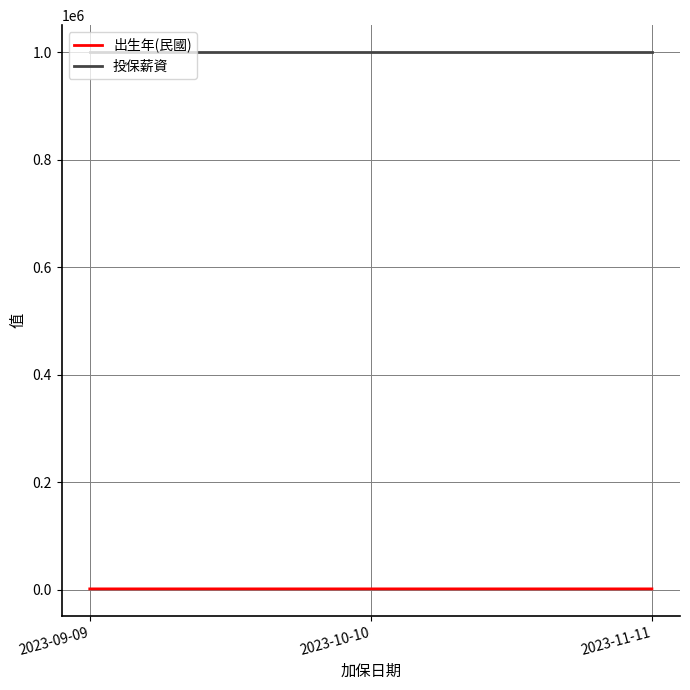

Rank the series by their average value, from highest to lowest.

投保薪資, 出生年(民國)